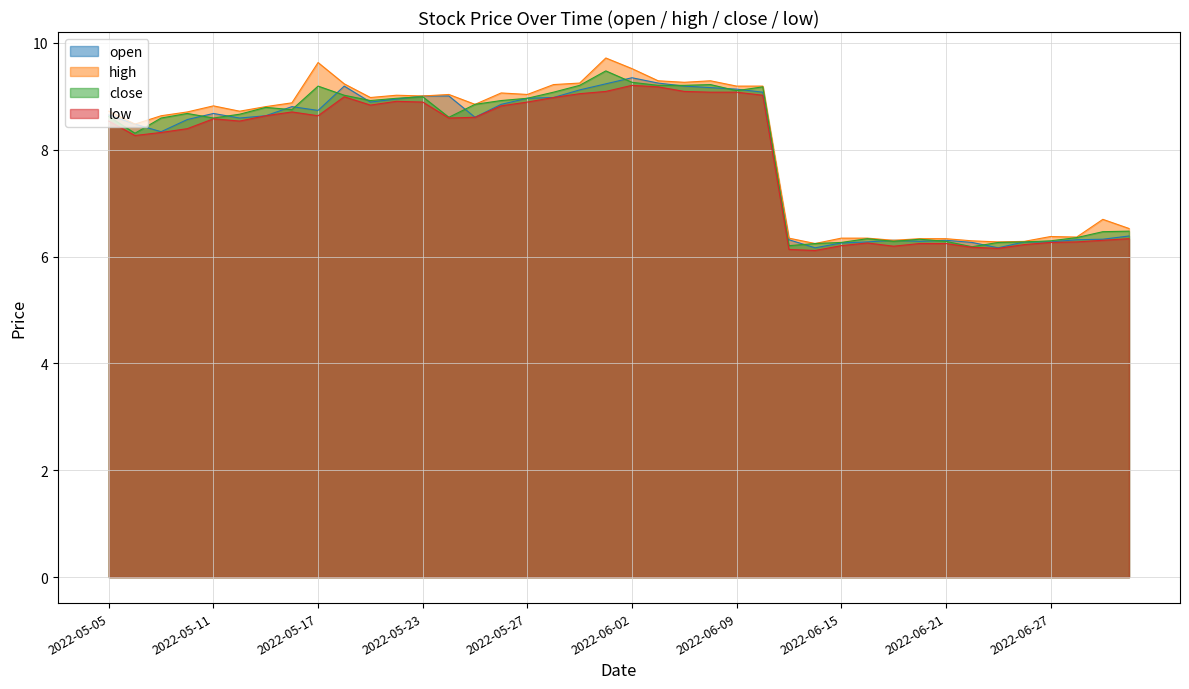

Which has a higher value, 2022-06-07 or 2022-06-13?

2022-06-07